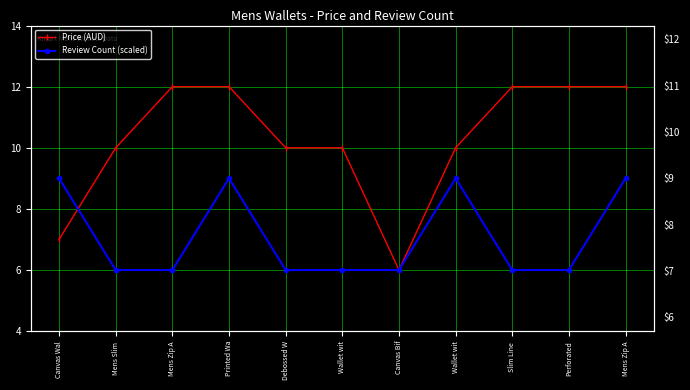

Is it true that Review Count (scaled) equals 3 at Mens Zip A?

False